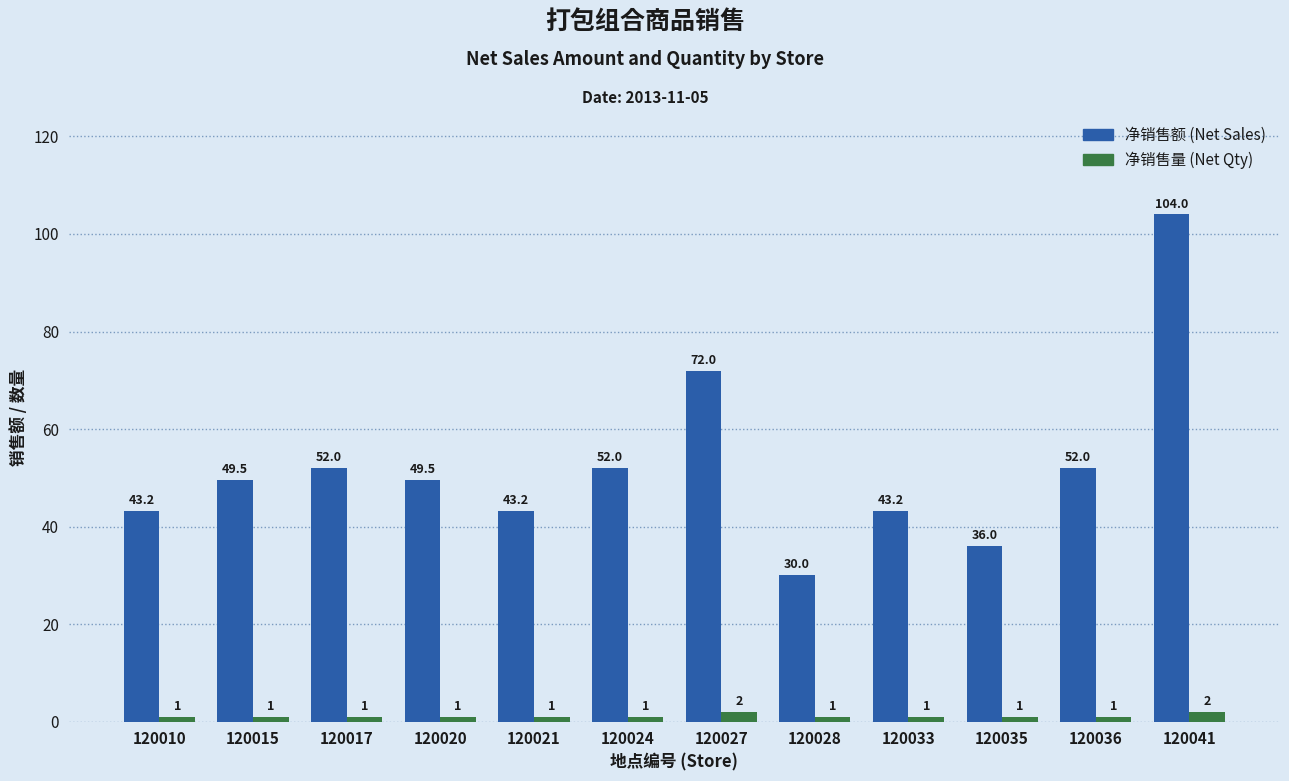

Which category has the highest value across all series?

120041